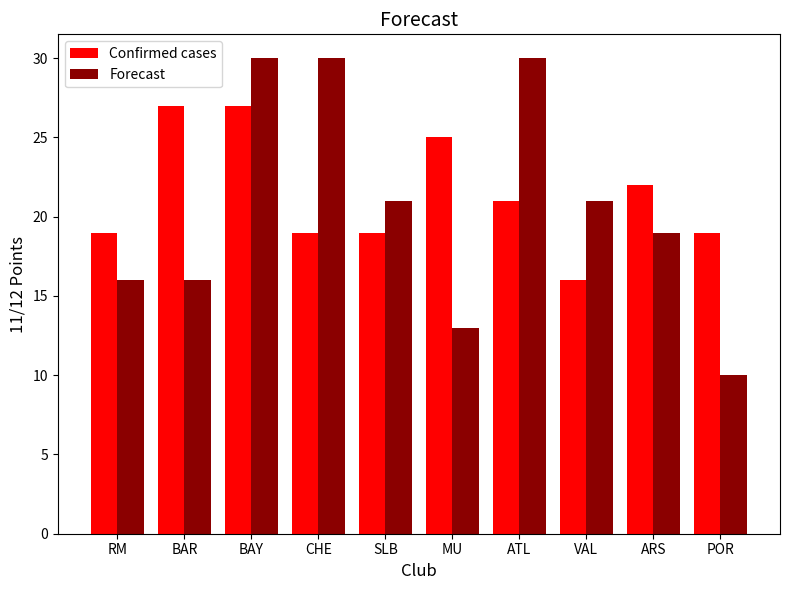

What is the spread (max minus min) of values at VAL?

5